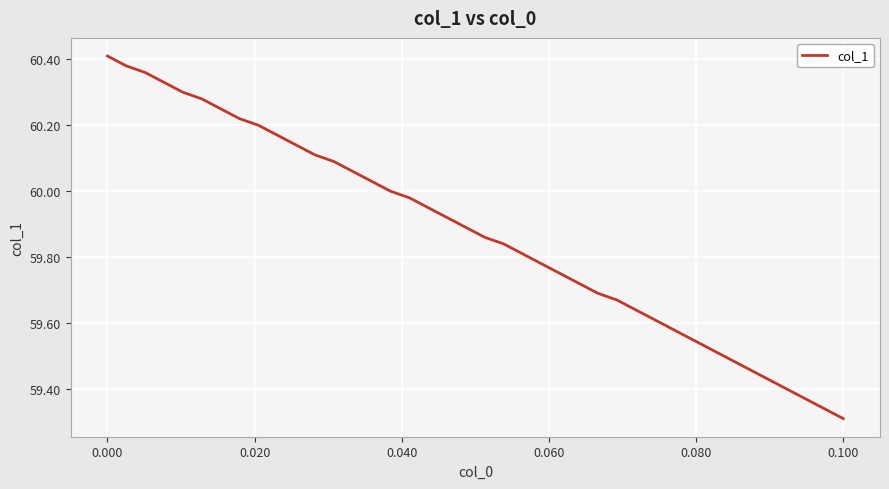

What is the difference between the maximum and minimum values?

1.1